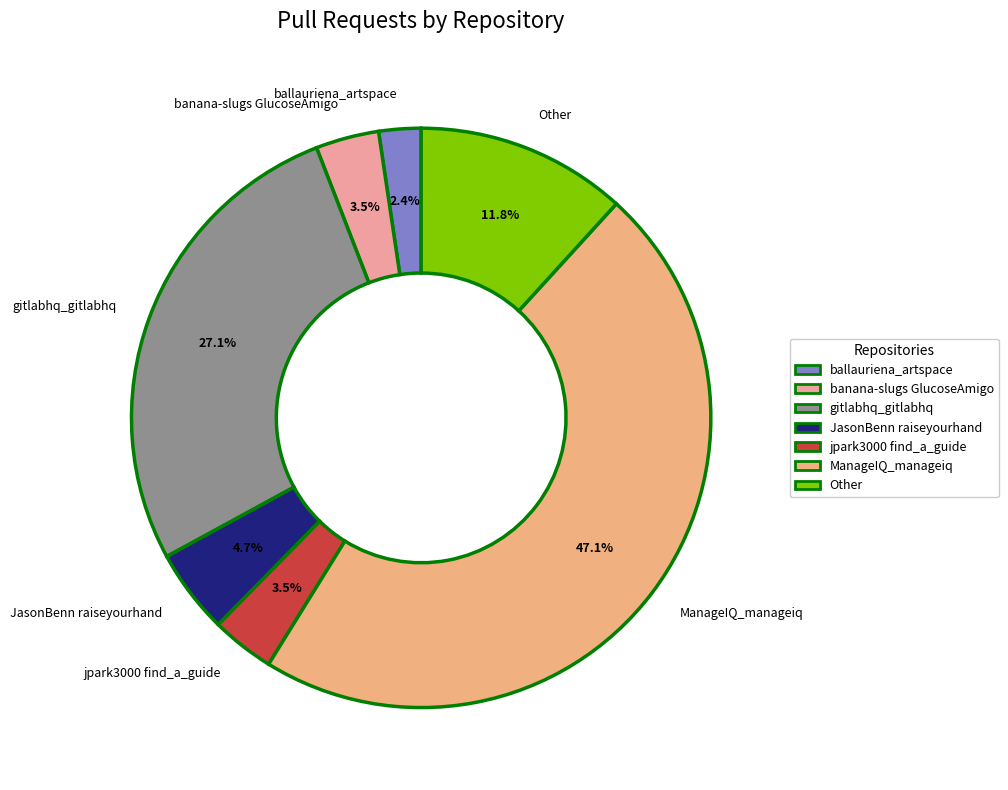

Between JasonBenn raiseyourhand and gitlabhq_gitlabhq, which is larger?

gitlabhq_gitlabhq